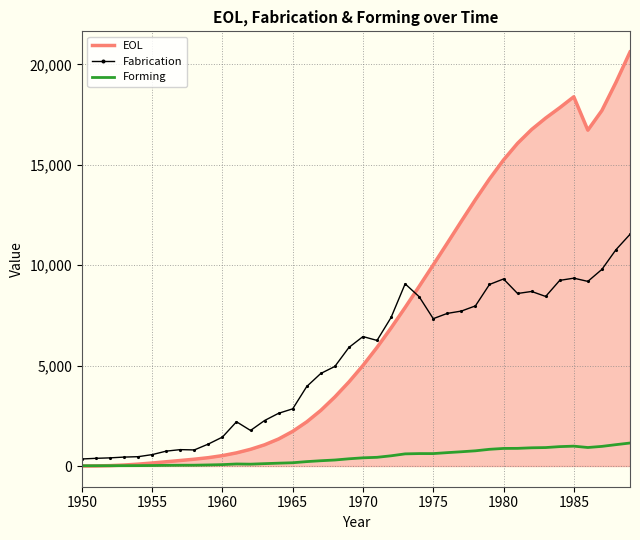

Which series has the widest spread of values?

EOL